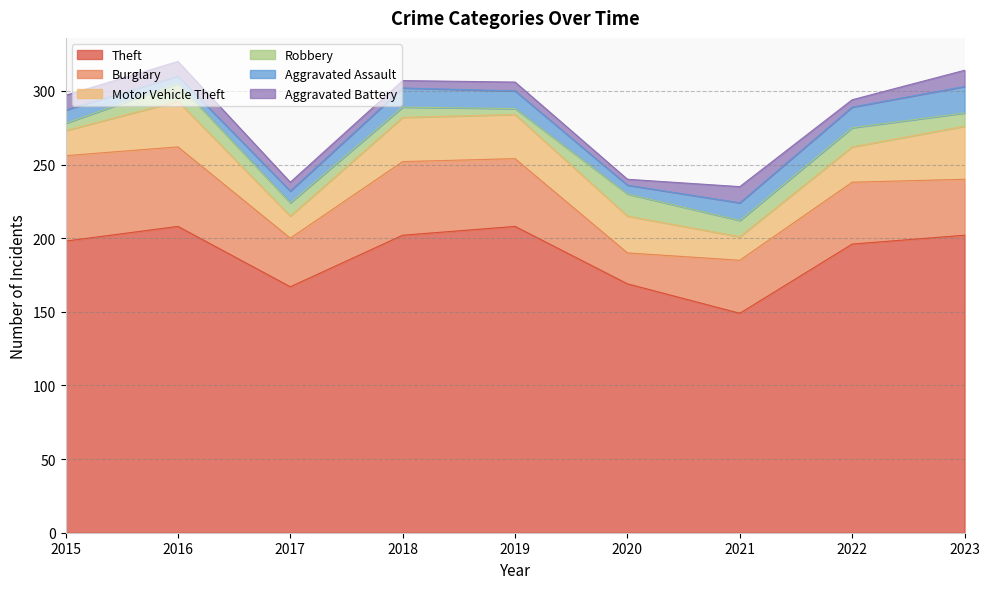

Between 2018 and 2019, which series saw the biggest shift?

Theft